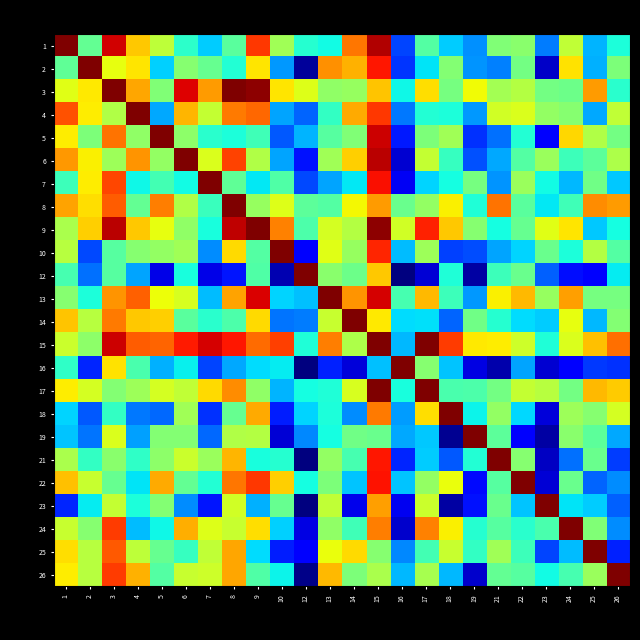

Which has a higher value, 9 or 12?

9